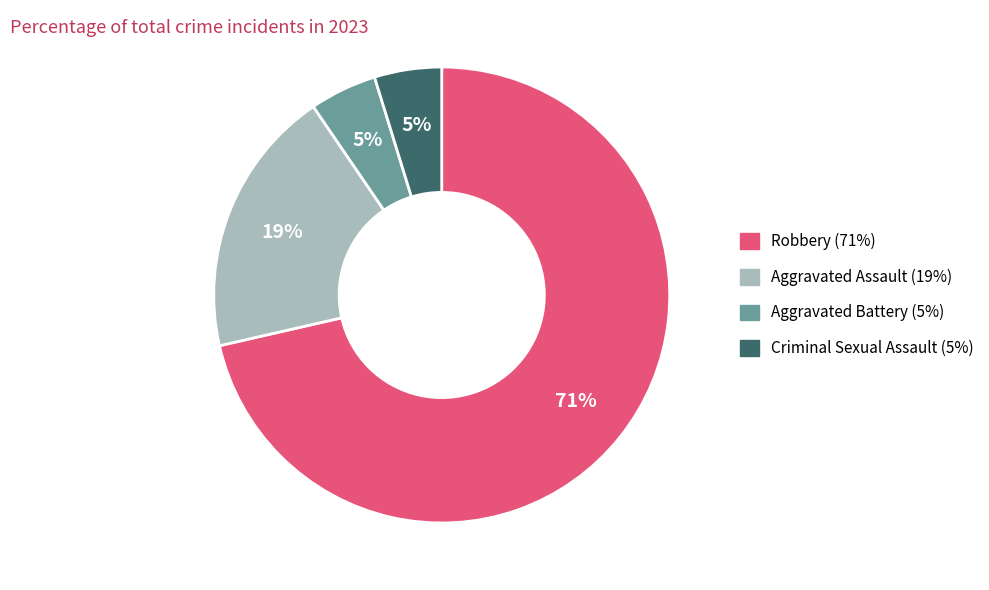

To the nearest percent, what is the combined percentage of Aggravated Battery and Robbery?

76%